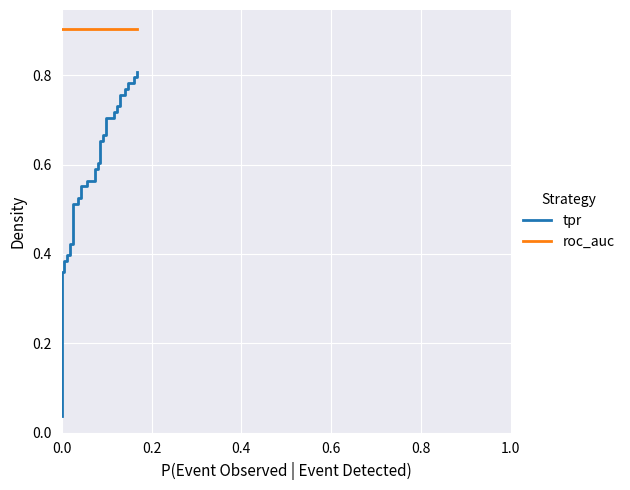

At how many categories does at least one series exceed 0?

40